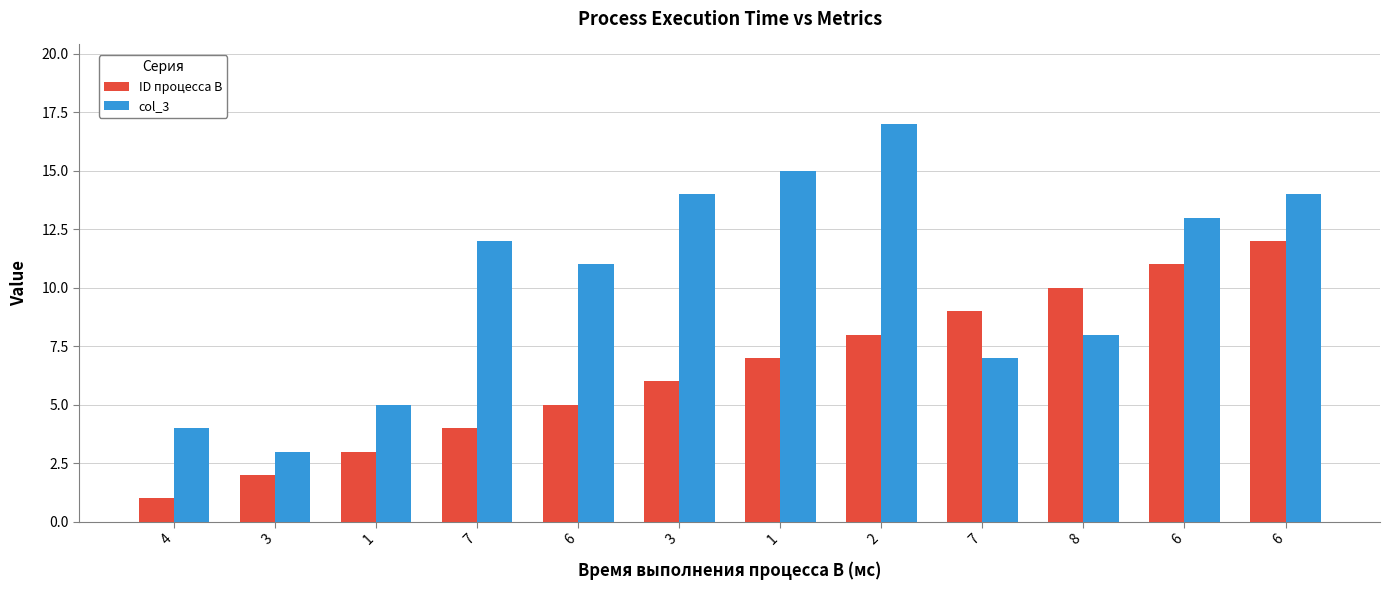

Does the chart contain any negative values?

No